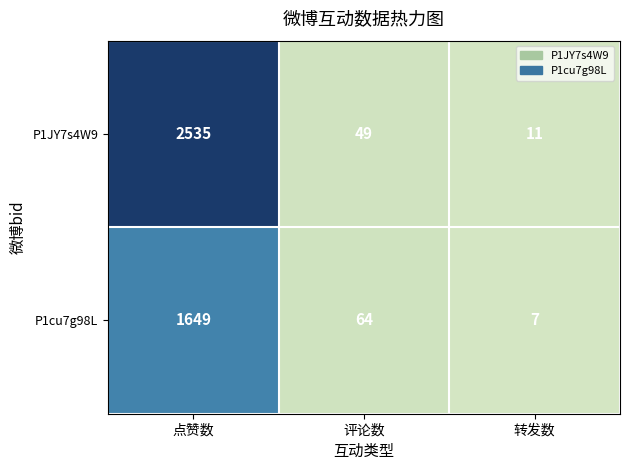

At which category is the sum across all series the highest?

点赞数